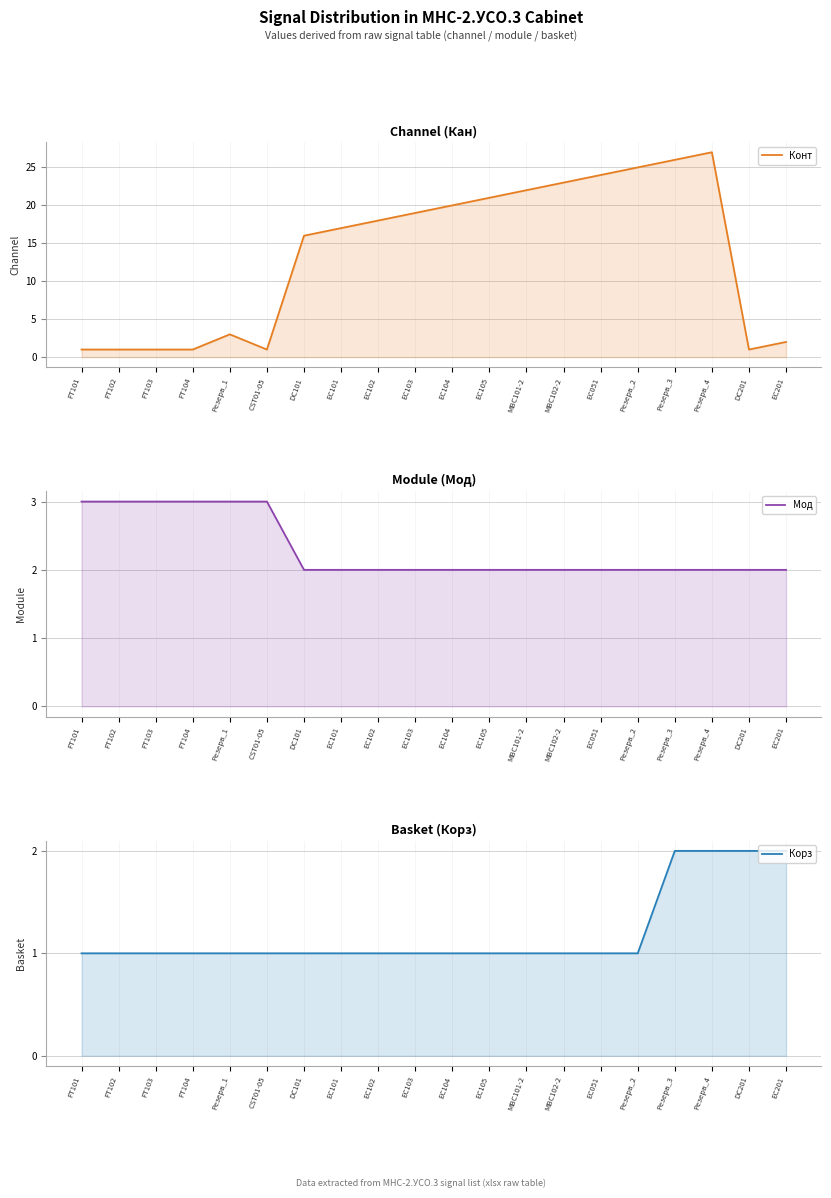

How many interior local valleys does the Конт series have?

2